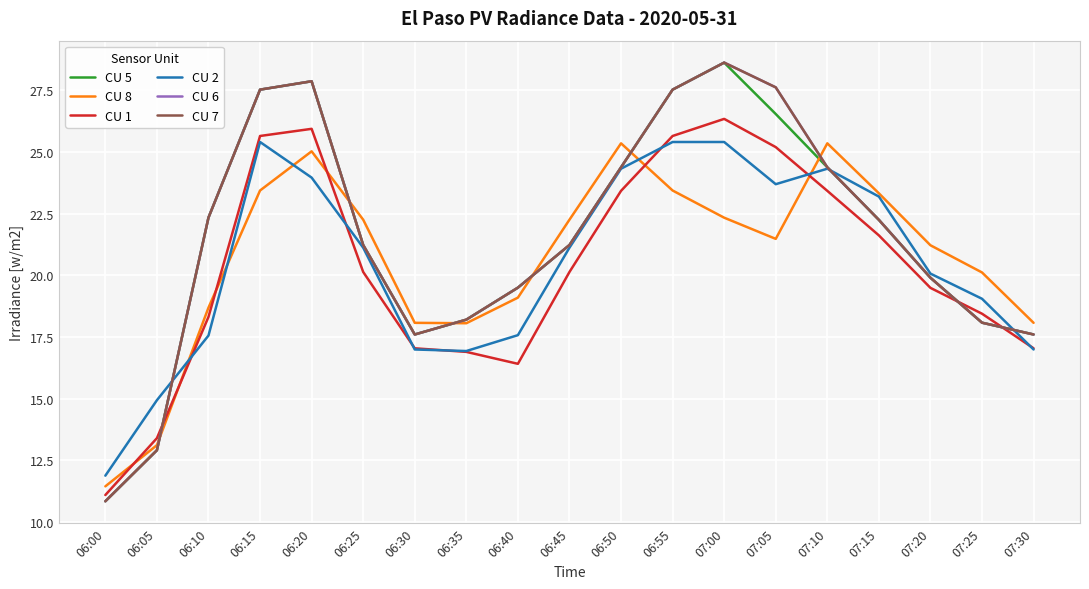

Is this an area chart (filled region under the line)?

No